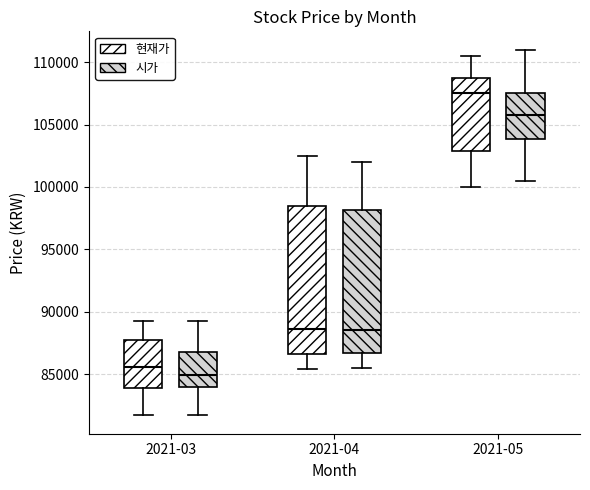

Where does the median line of the box for 2021-04 (현재가) sit on the y-axis? The values are not printed on the chart, so give them approximately, as read against the axis.

88500